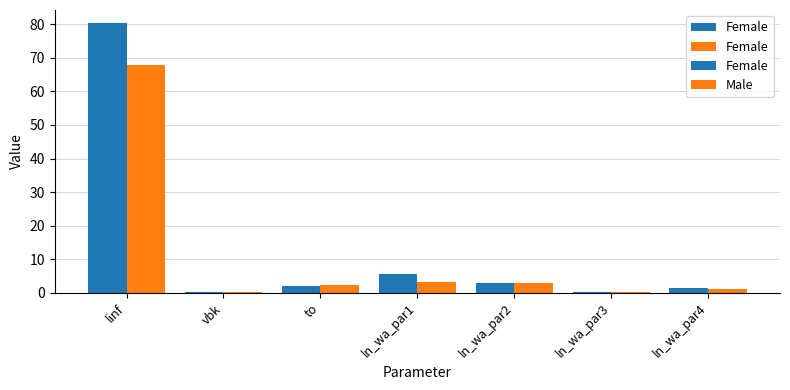

Reading left to right, extract all data points from this chart.

Female: linf=80.2	vbk=0.2	to=1.9	ln_wa_par1=5.7	ln_wa_par2=3.0	ln_wa_par3=0.2	ln_wa_par4=1.4
Male: linf=67.8	vbk=0.3	to=2.3	ln_wa_par1=3.2	ln_wa_par2=3.0	ln_wa_par3=0.4	ln_wa_par4=1.1